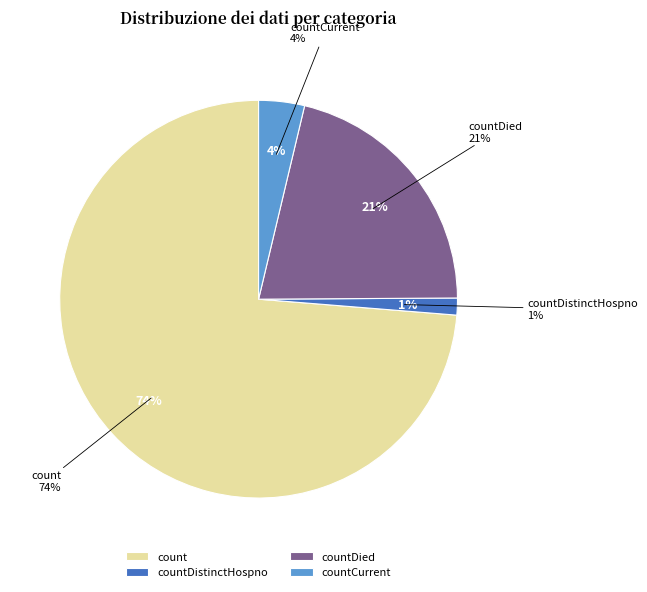

Which category accounts for the majority?

count